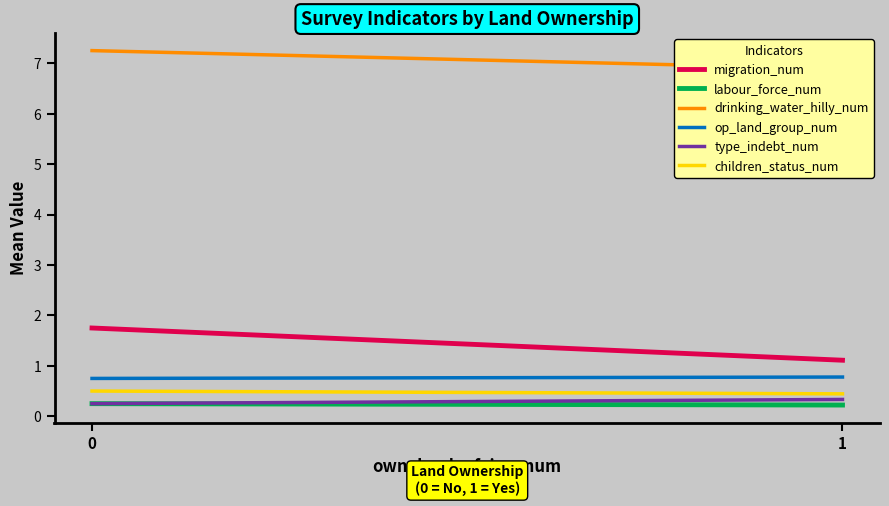

What is the highest value of the op_land_group_num series?

0.8